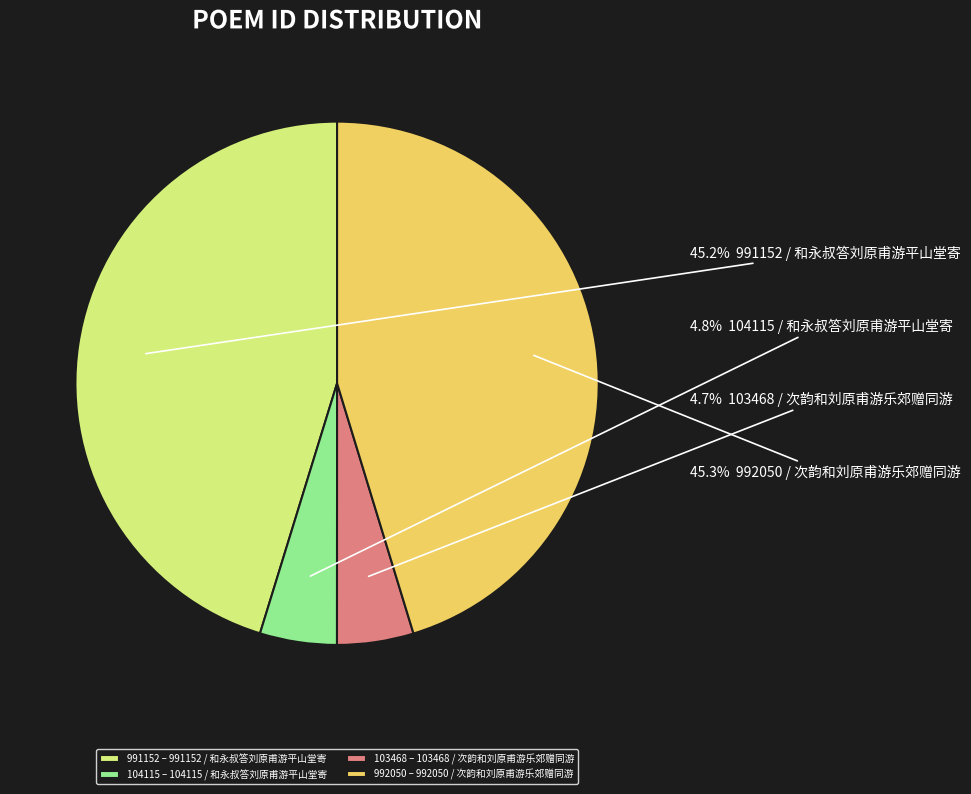

Which has a higher value, 992050 – 992050 / 次韵和刘原甫游乐郊赠同游 or 104115 – 104115 / 和永叔答刘原甫游平山堂寄?

992050 – 992050 / 次韵和刘原甫游乐郊赠同游